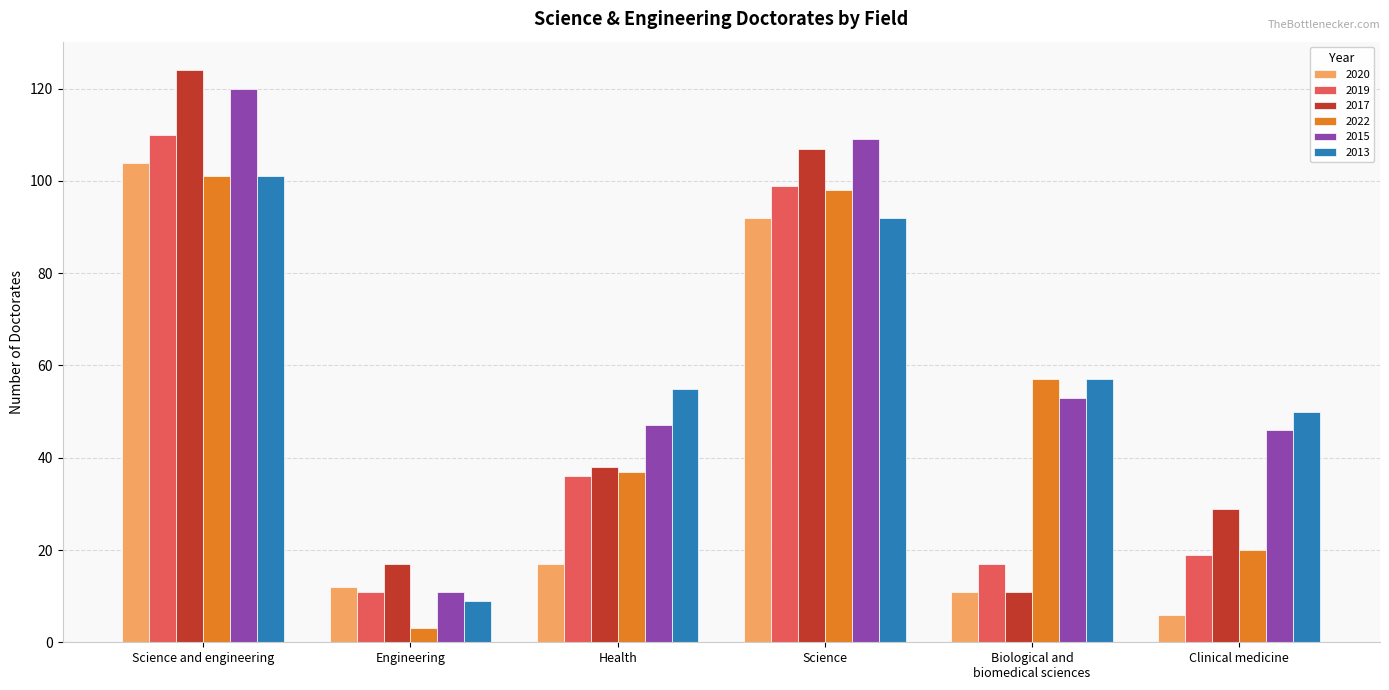

Reading left to right, list all the values displayed in this chart.

2020: Science and engineering=104	Engineering=12	Health=17	Science=92	Biological and
biomedical sciences=11	Clinical medicine=6
2019: Science and engineering=110	Engineering=11	Health=36	Science=99	Biological and
biomedical sciences=17	Clinical medicine=19
2017: Science and engineering=124	Engineering=17	Health=38	Science=107	Biological and
biomedical sciences=11	Clinical medicine=29
2022: Science and engineering=101	Engineering=3	Health=37	Science=98	Biological and
biomedical sciences=57	Clinical medicine=20
2015: Science and engineering=120	Engineering=11	Health=47	Science=109	Biological and
biomedical sciences=53	Clinical medicine=46
2013: Science and engineering=101	Engineering=9	Health=55	Science=92	Biological and
biomedical sciences=57	Clinical medicine=50